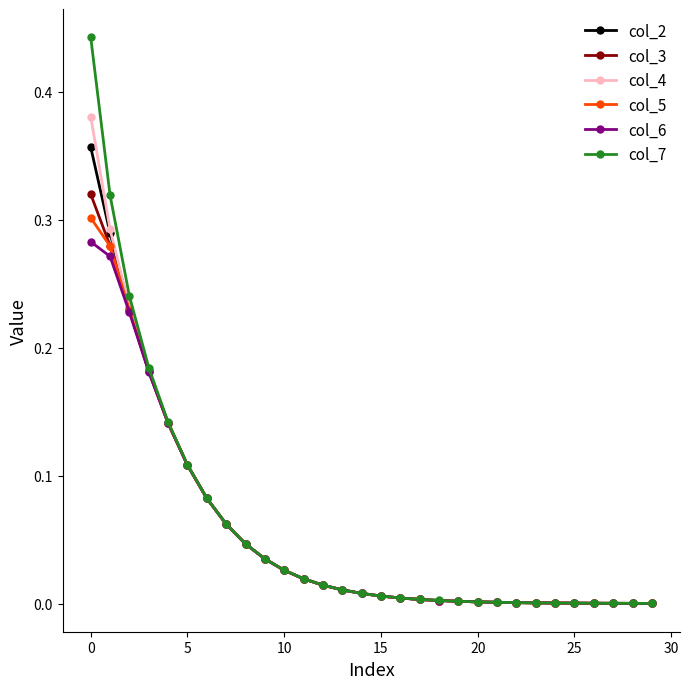

Which series has the widest spread of values?

col_7